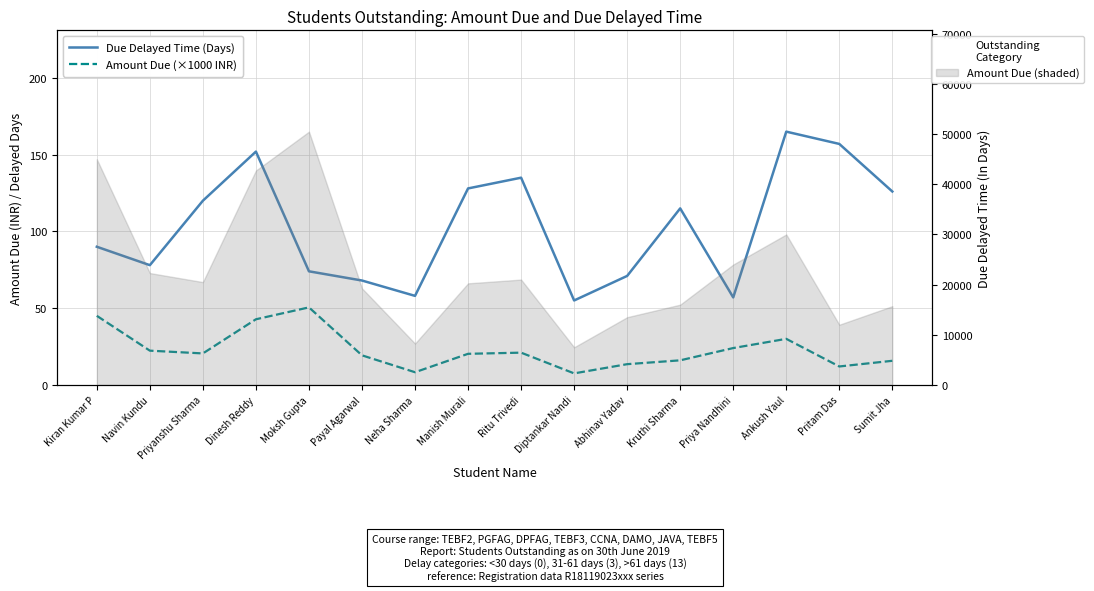

List the series in order of their peak value, lowest first.

Amount Due (×1000 INR), Due Delayed Time (Days)